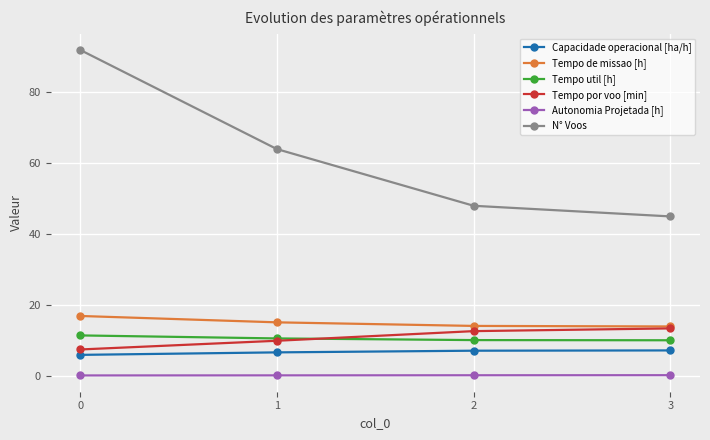

What is the value of the N° Voos point at the 4th from the left?

45.0